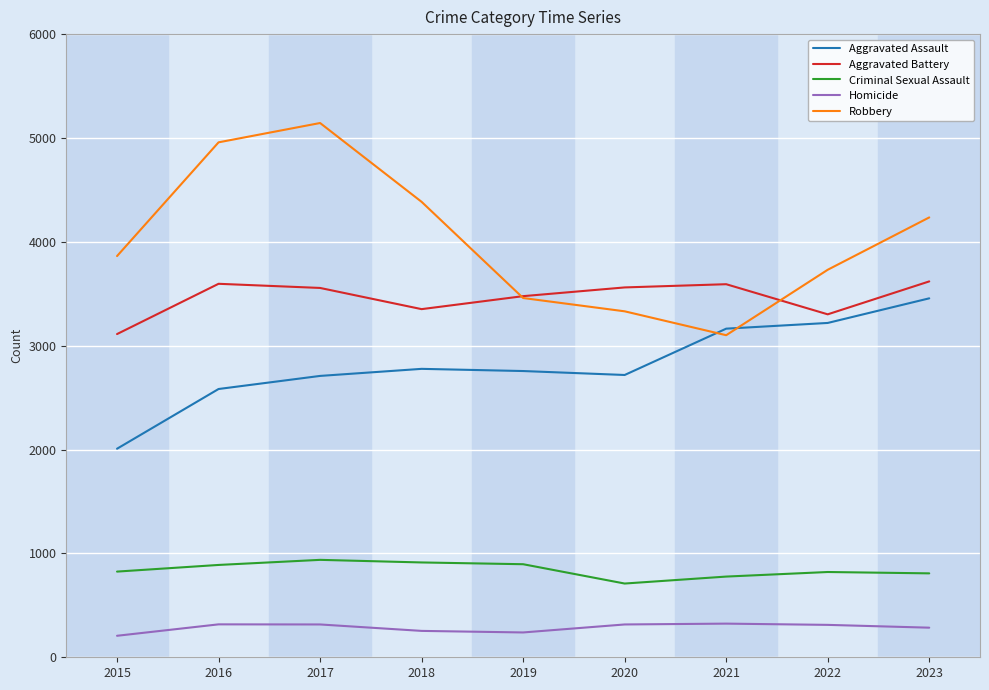

How many lines are shown in the chart?

5